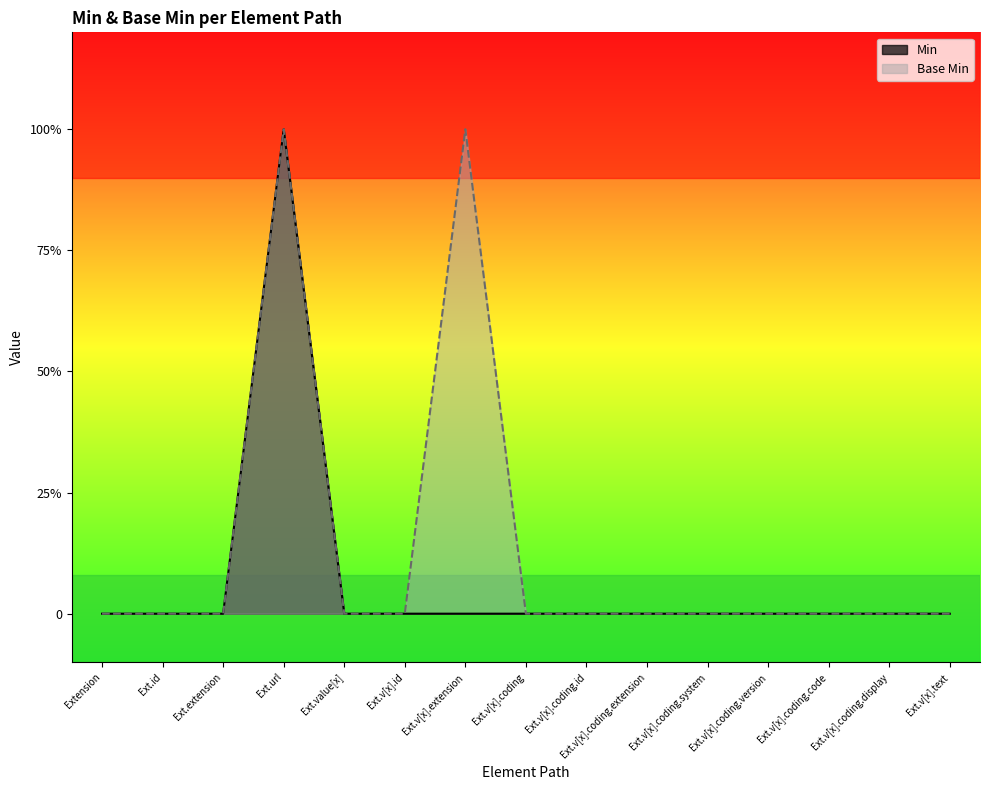

Count the Base Min values in the range 0 to 1.

15